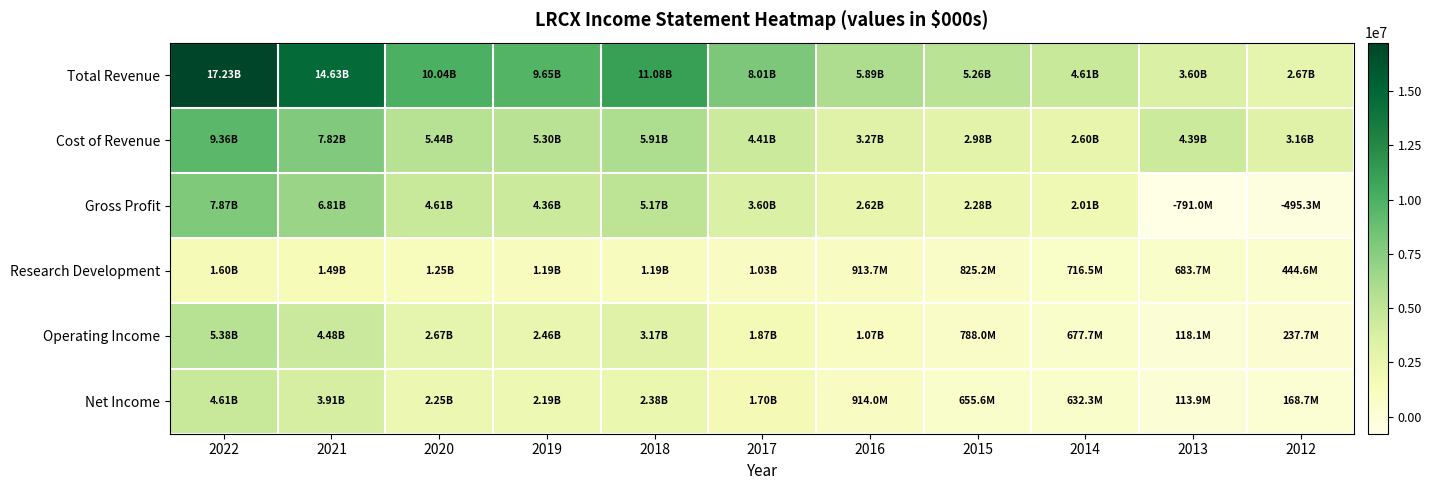

List the series in order of their peak value, highest first.

Total Revenue, Cost of Revenue, Gross Profit, Operating Income, Net Income, Research Development